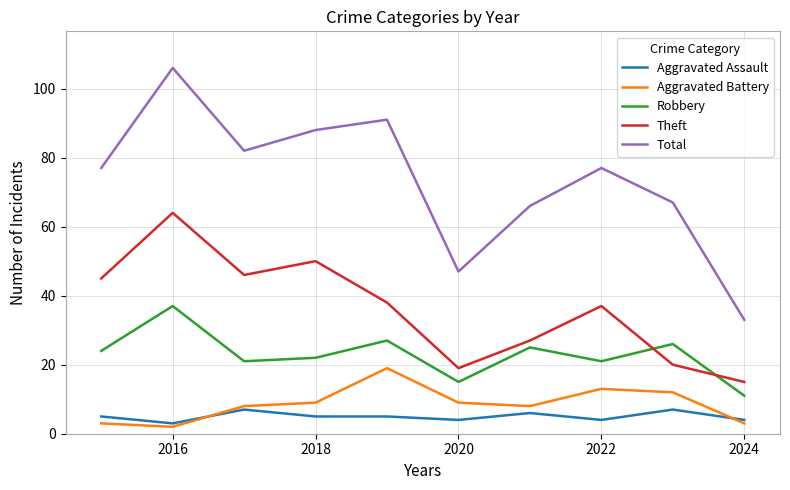

What is the minimum value for Aggravated Assault?

3